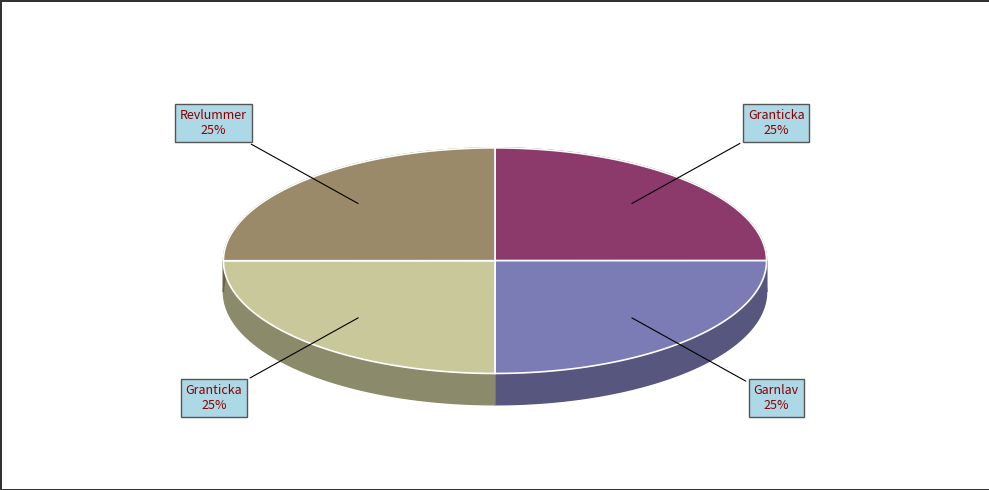

Count the number of slices in the pie.

4